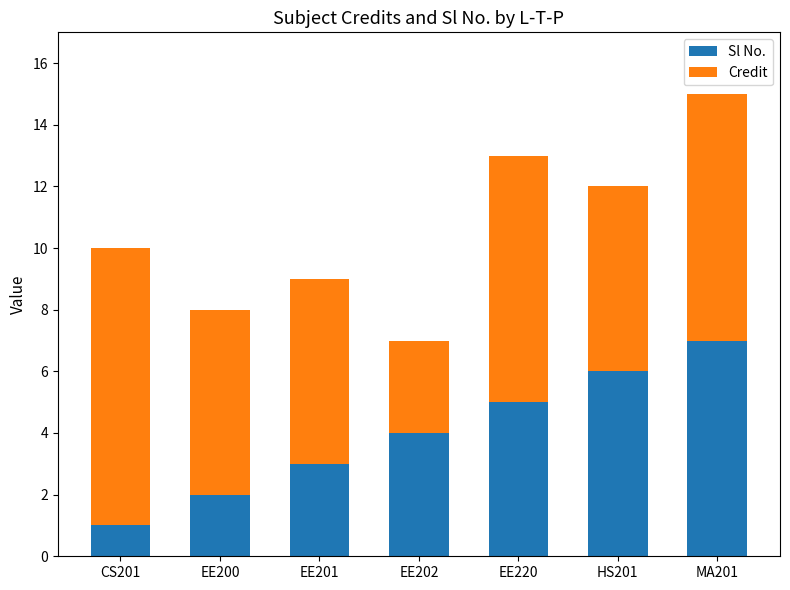

Does the chart contain stacked bars?

Yes